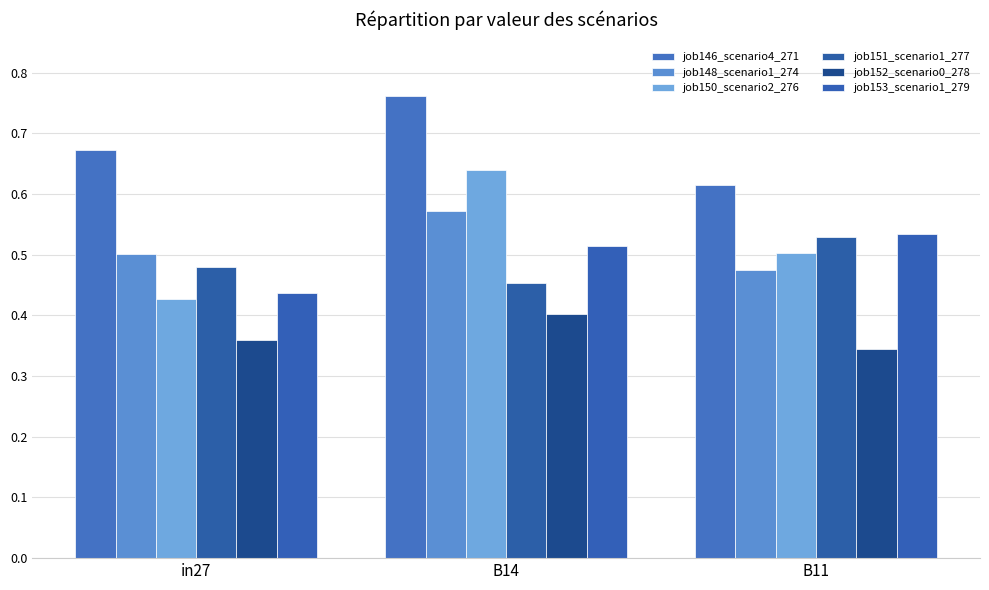

How many bars are there in total?

18